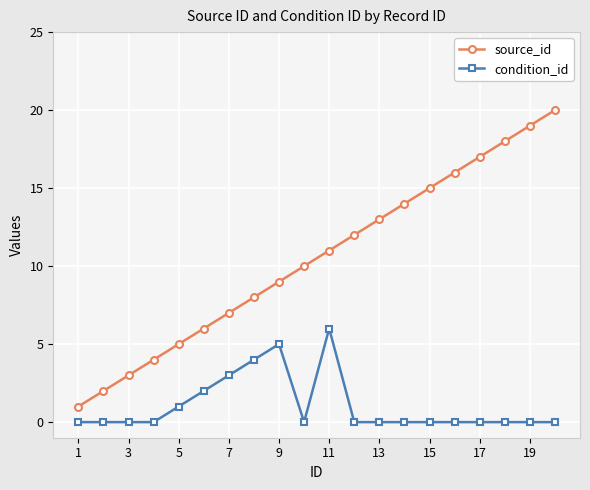

Rank the series by their average value, from highest to lowest.

source_id, condition_id